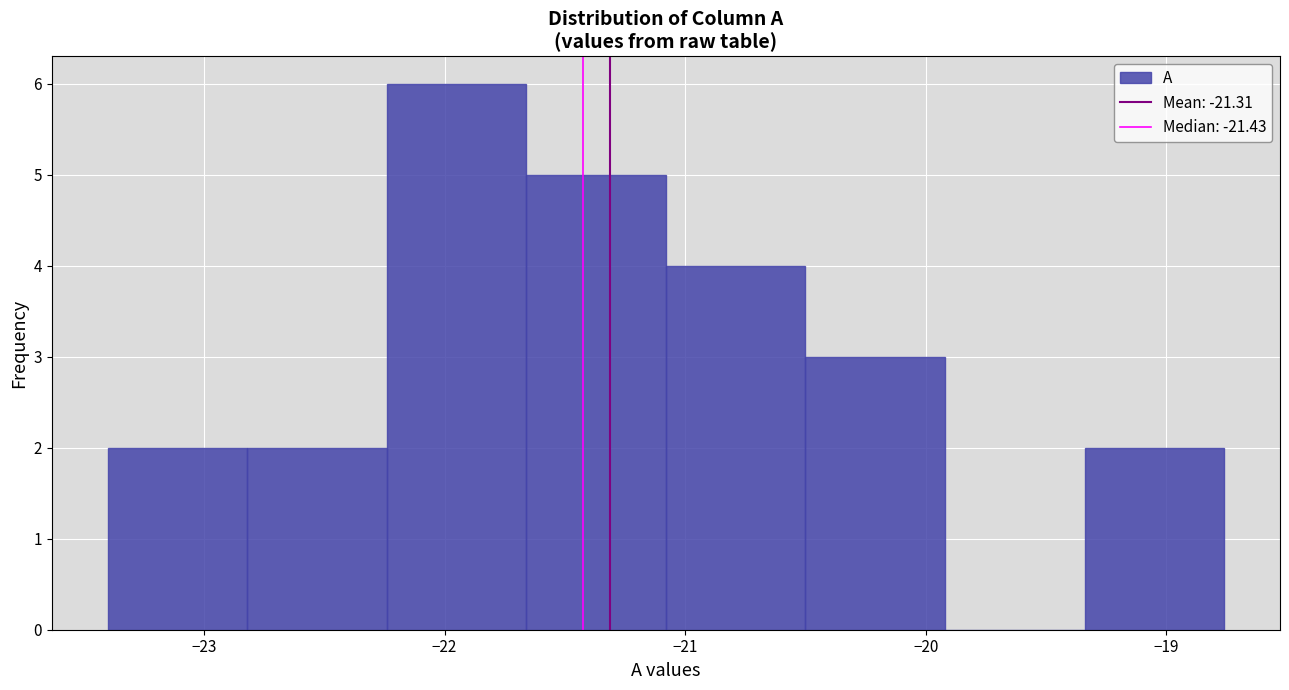

Reading left to right, list every bar in this chart as the range it spans on the x-axis followed by its height. Neither the bar edges nor the heights are printed on the chart, so give them approximately, as read against the axes.

-23.40 to -22.82: 2
-22.82 to -22.24: 2
-22.24 to -21.66: 6
-21.66 to -21.08: 5
-21.08 to -20.50: 4
-20.50 to -19.92: 3
-19.92 to -19.34: 0
-19.34 to -18.76: 2